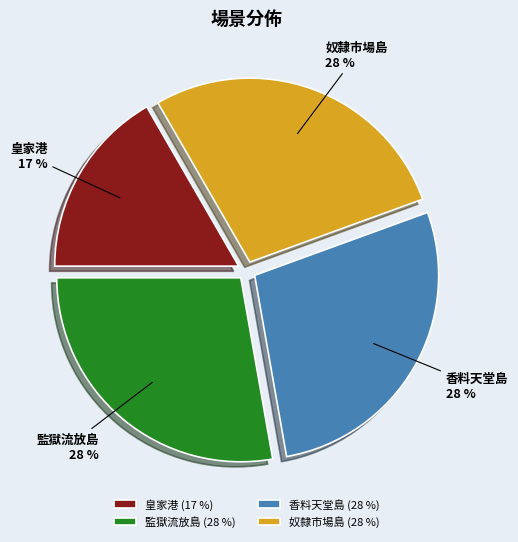

Approximately how many times larger is the value at 香料天堂島 compared to 監獄流放島?

1.0